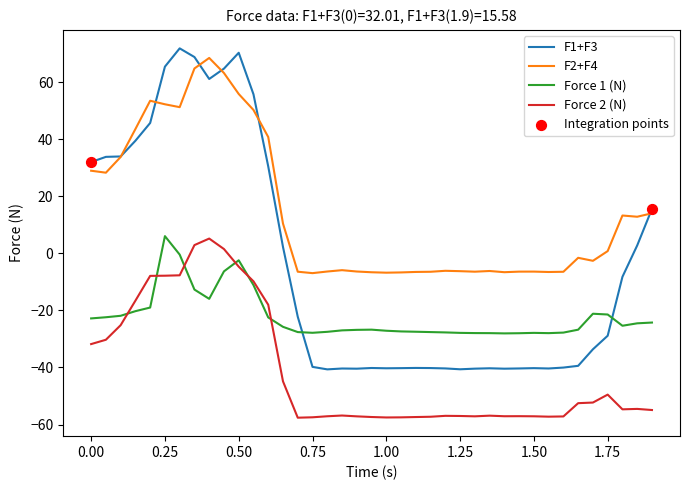

What is the minimum value shown in the chart?

-57.6